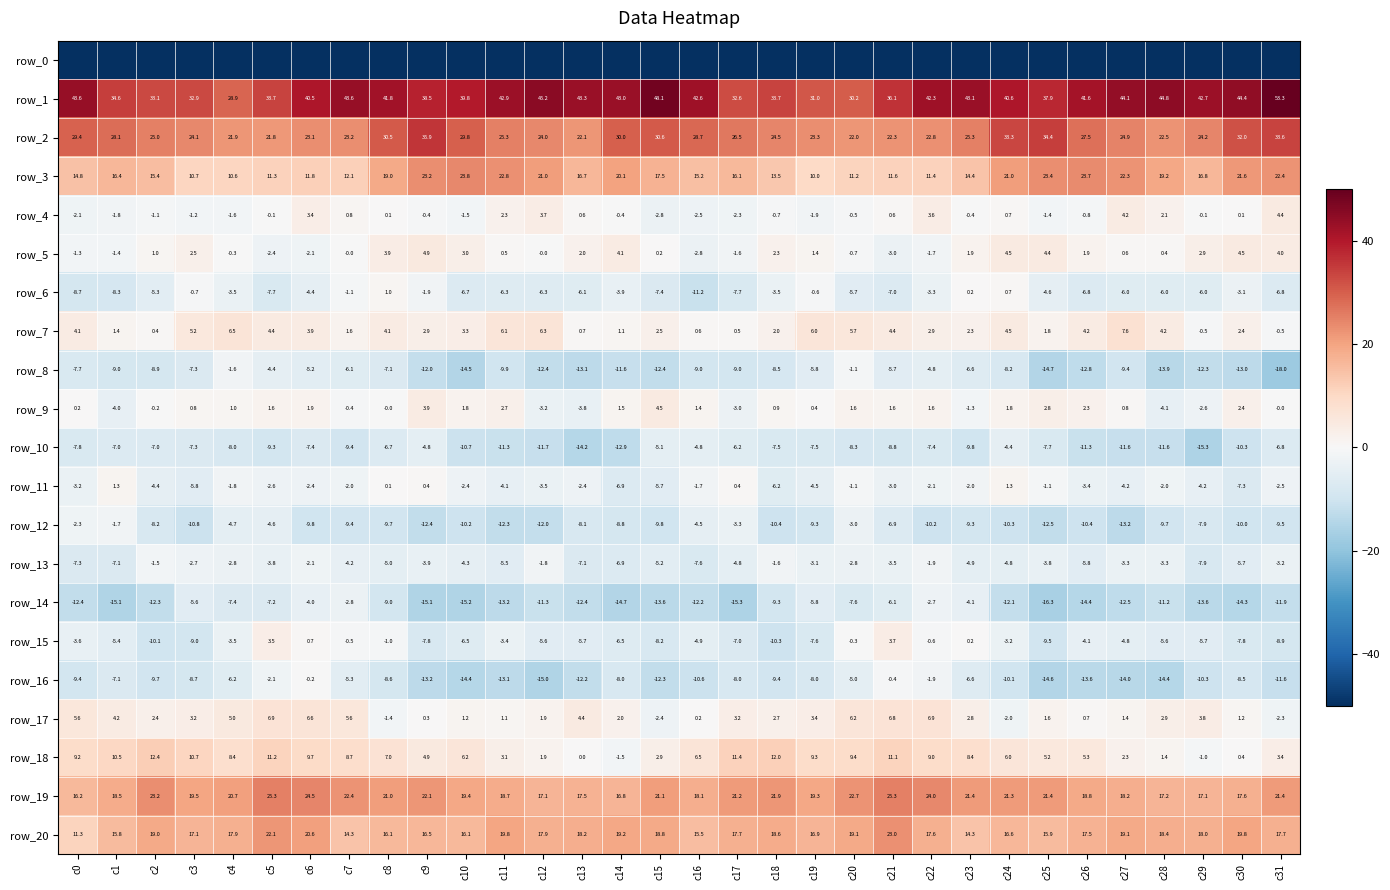

The value of row_7 at c22 is 2.9. True or false?

True